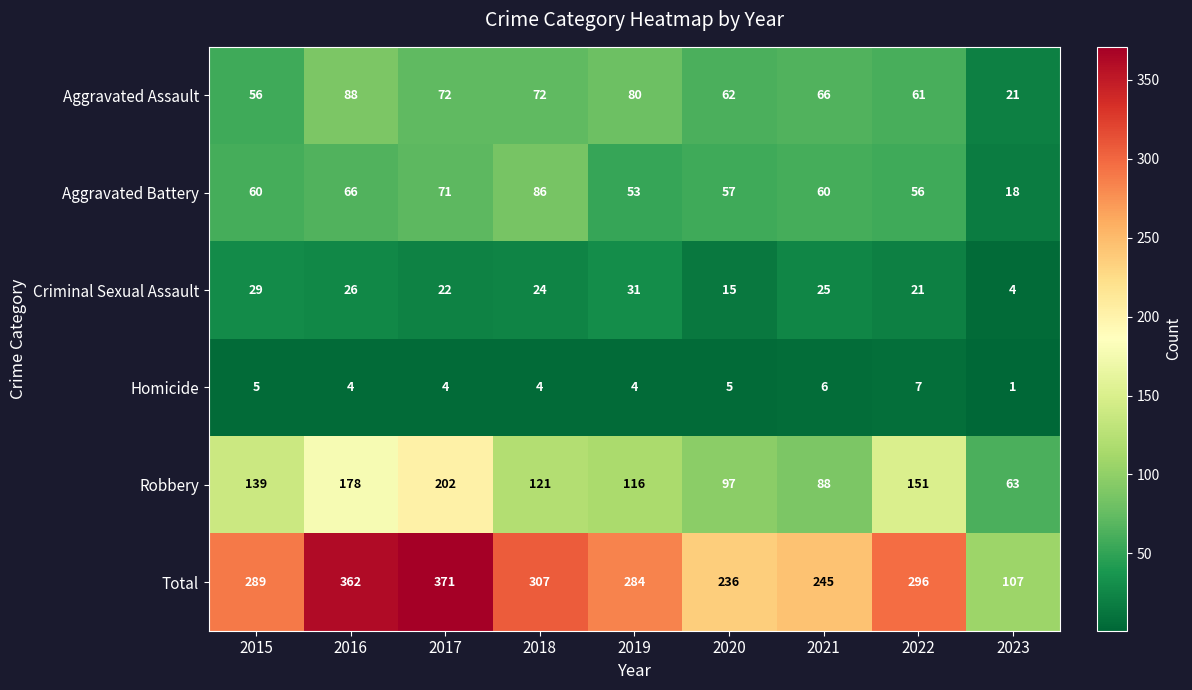

At which label does Aggravated Assault reach its minimum?

2023